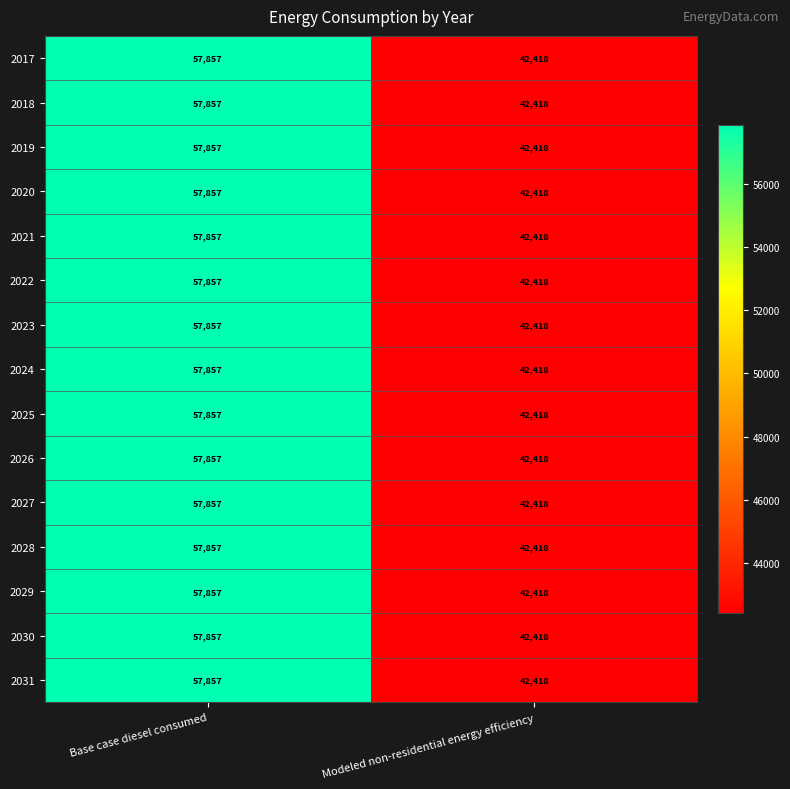

What is the difference between the 2026 values at Base case diesel consumed and Modeled non-residential energy efficiency?

15439